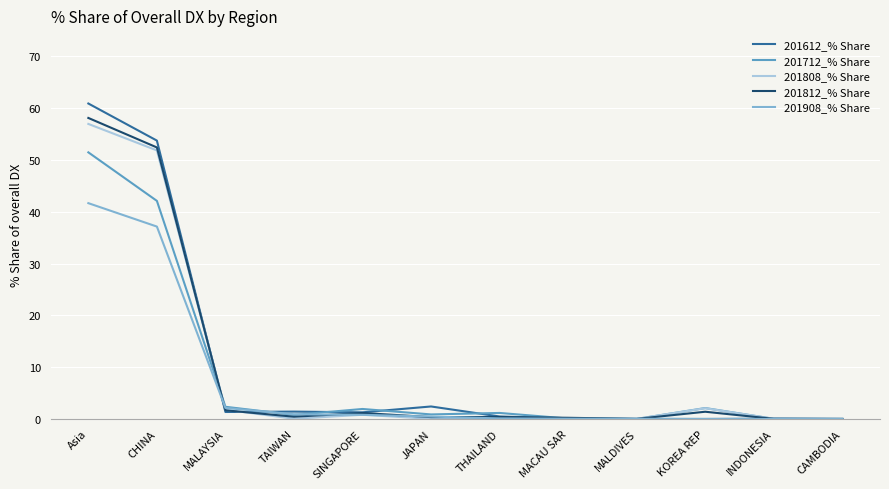

At which category does the chart reach its peak across all series?

Asia